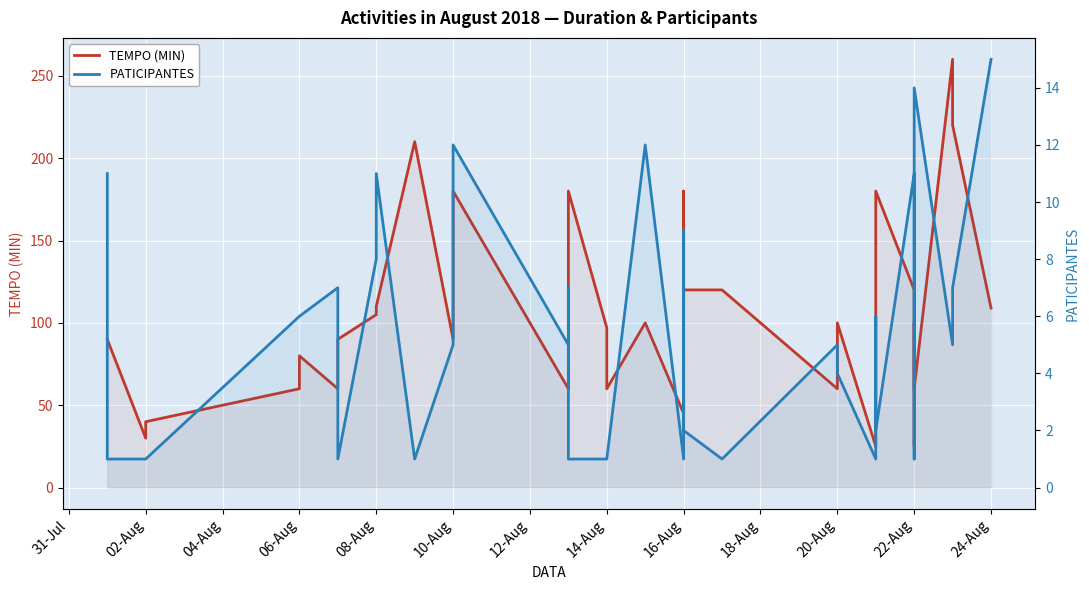

True or false: TEMPO (MIN) and PATICIPANTES intersect in this chart.

False